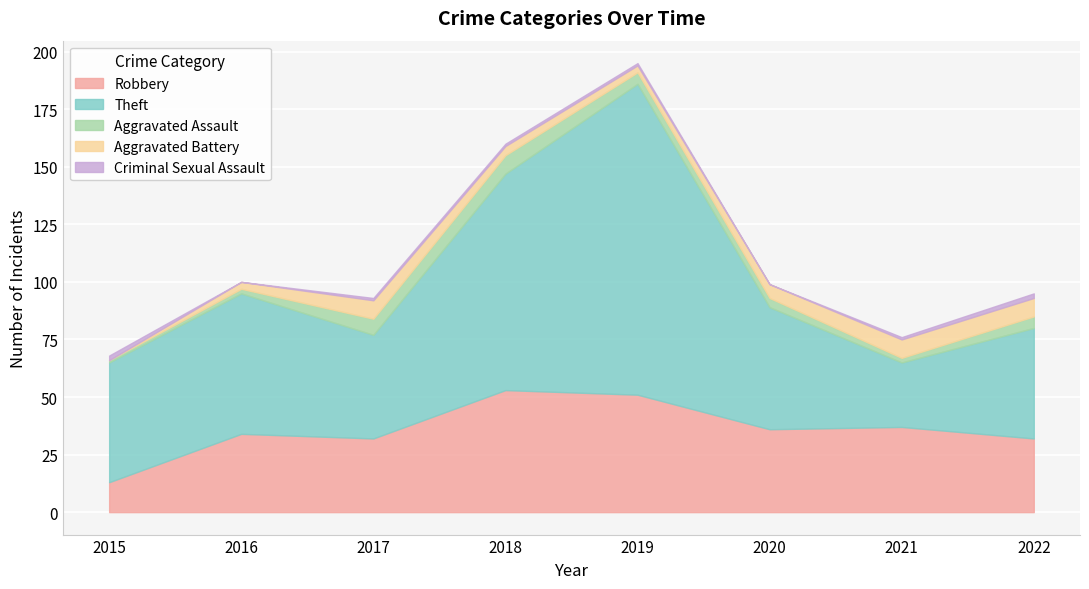

Reading right to left, what are all the values shown in this chart?

Robbery: 32	37	36	51	53	32	34	13
Theft: 48	28	53	135	94	45	61	52
Aggravated Assault: 5	2	4	5	8	7	2	1
Aggravated Battery: 8	8	6	3	4	8	3	0
Criminal Sexual Assault: 2	1	0	1	1	1	0	2